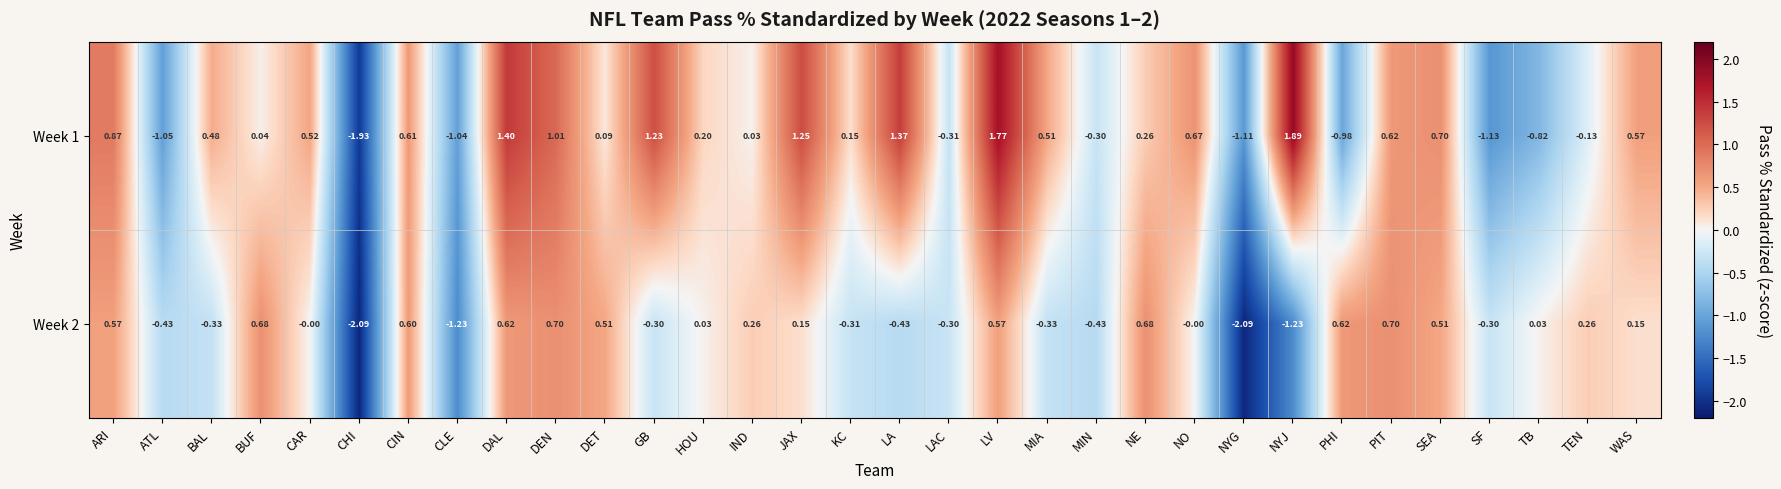

How many data points does each series have?

32